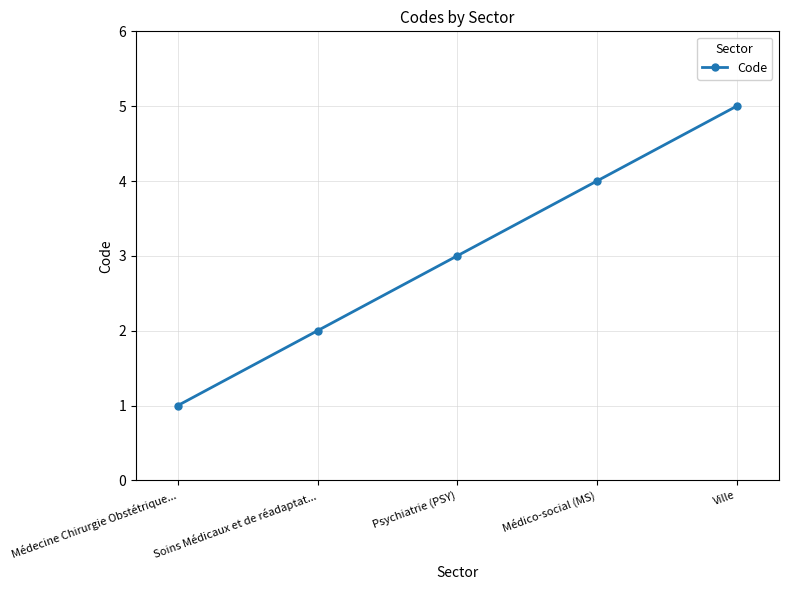

What is the label of the 5th point from the right?

Médecine Chirurgie Obstétrique...